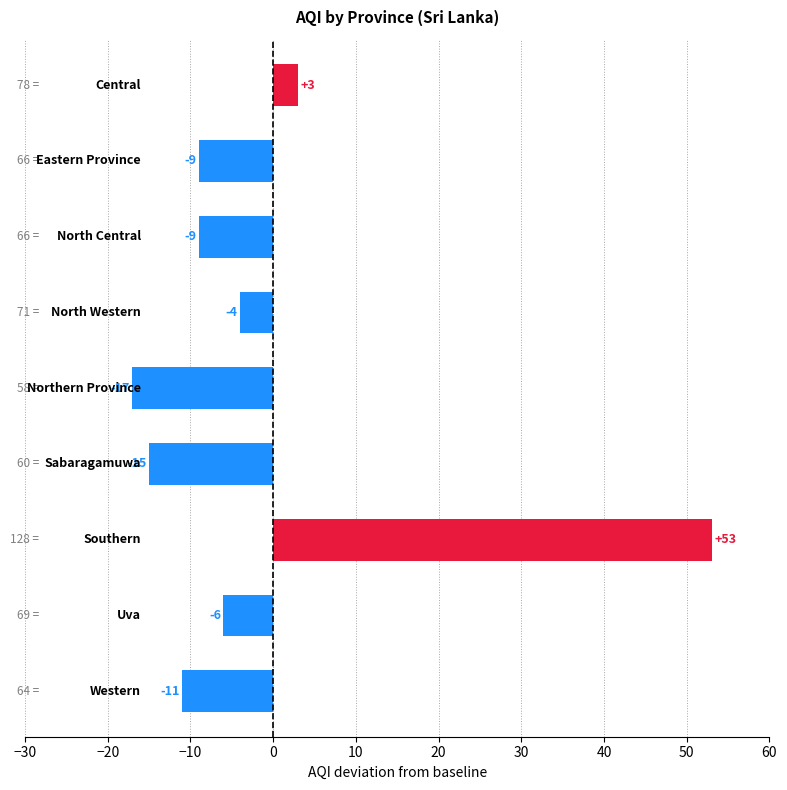

What is the difference between the maximum and second lowest values?

68